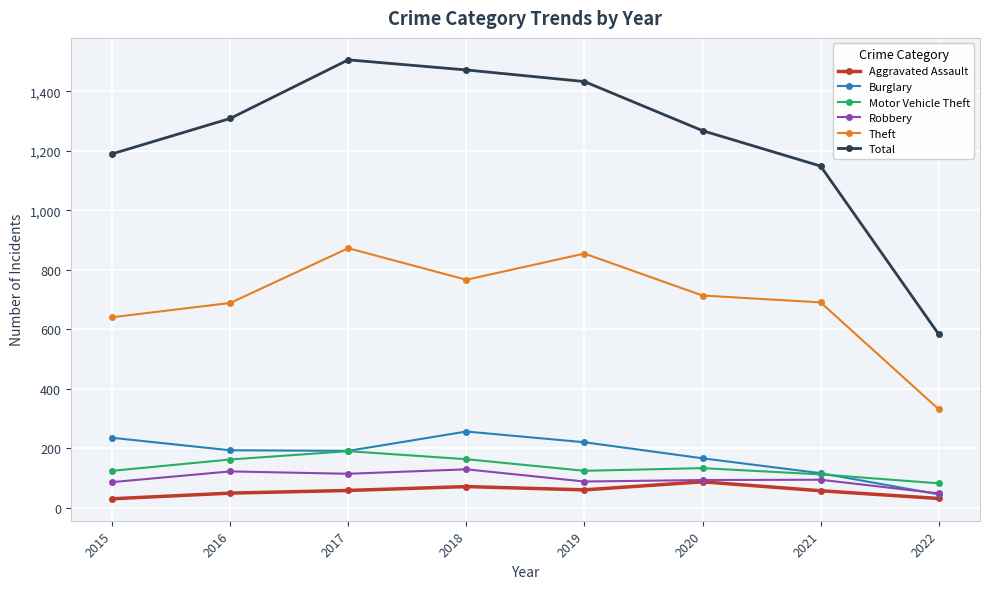

In Burglary, how many points are higher than both neighbors (excluding endpoints)?

1